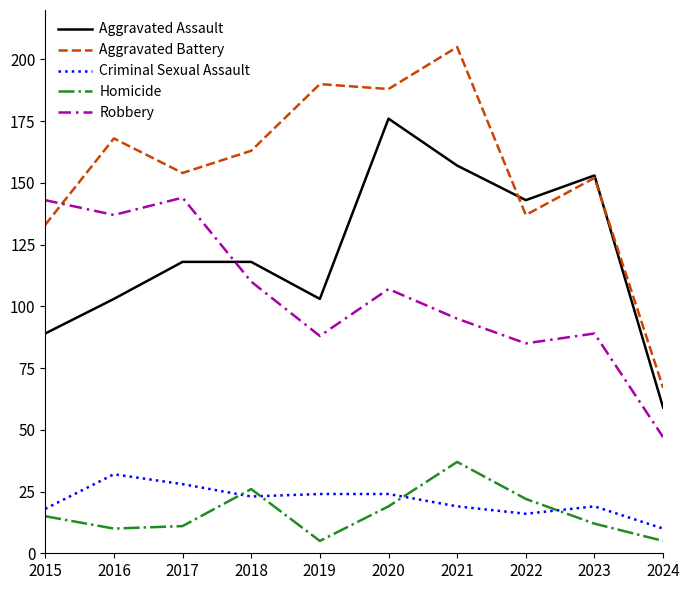

List the series in order of their peak value, lowest first.

Criminal Sexual Assault, Homicide, Robbery, Aggravated Assault, Aggravated Battery